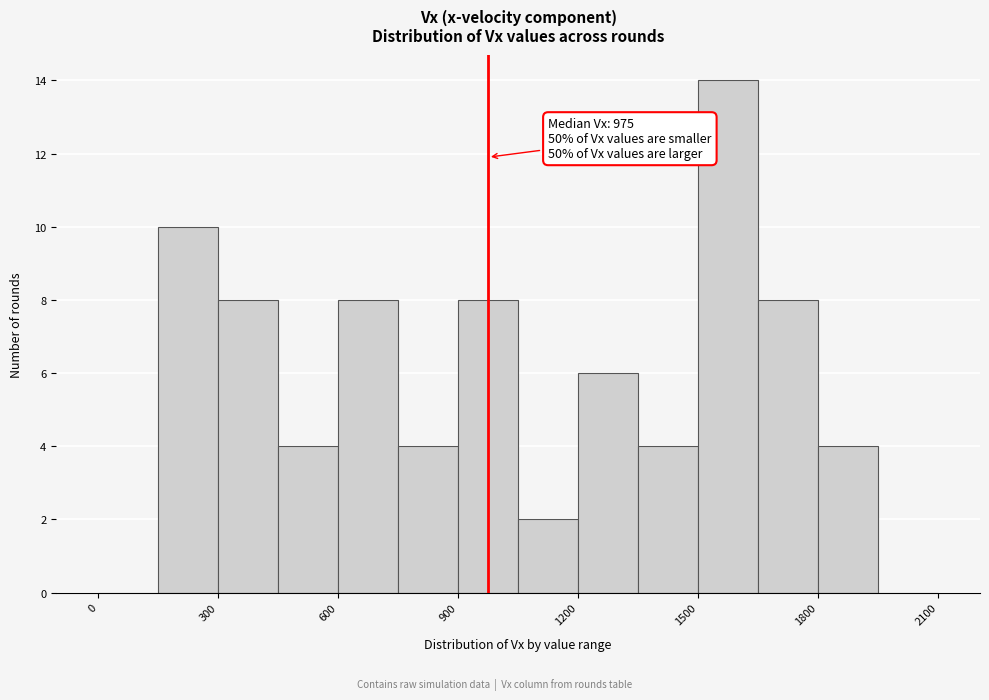

Around what value on the x-axis is the tallest bar? Give the approximate position of its centre, as read against the axis.

1600